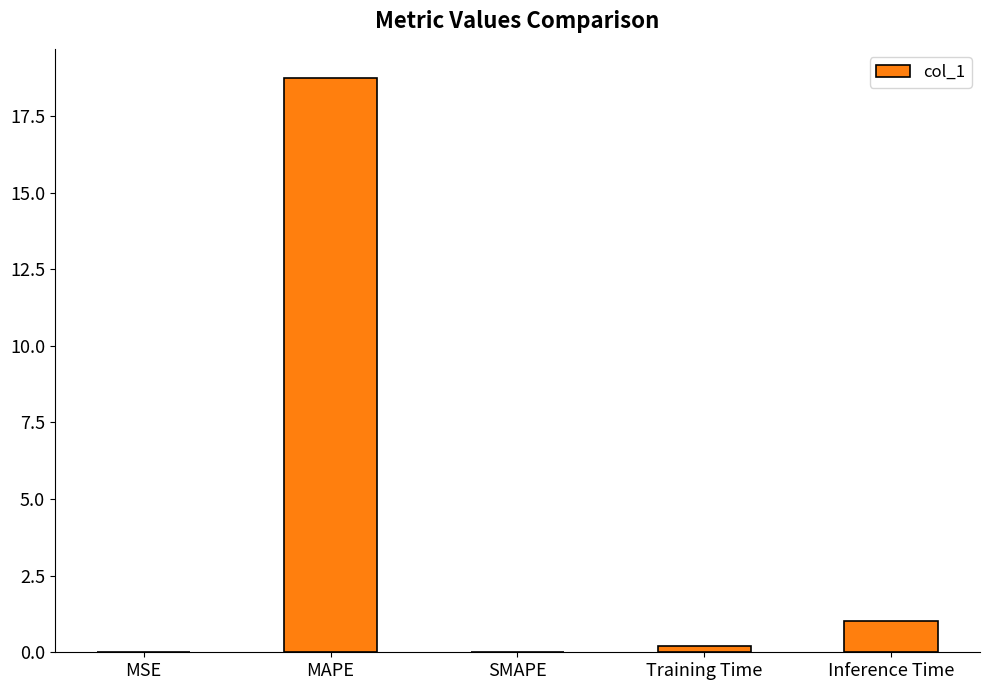

Which label corresponds to the largest value in the chart?

MAPE